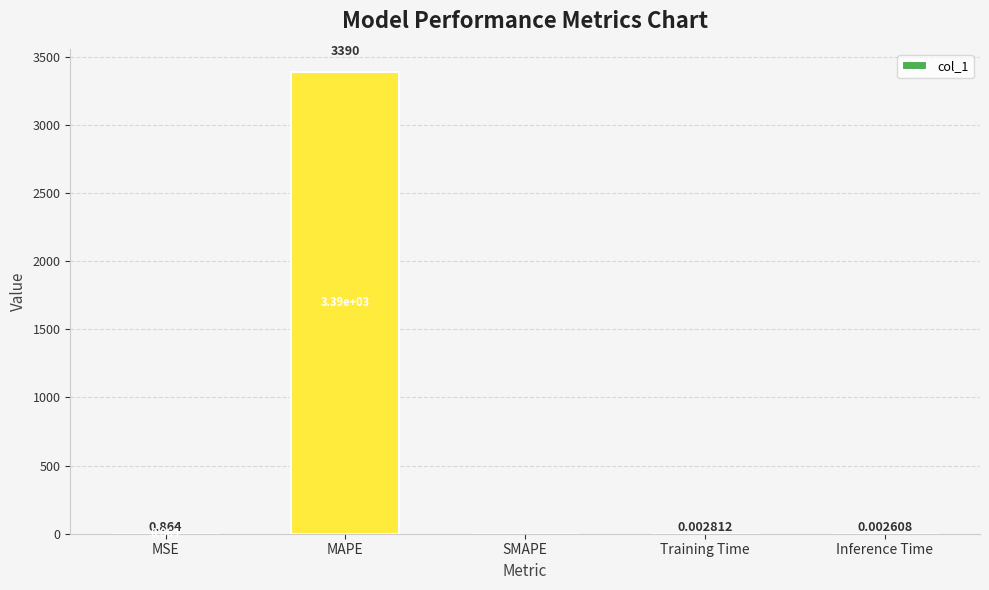

At which label is the value closest to 1694?

MSE